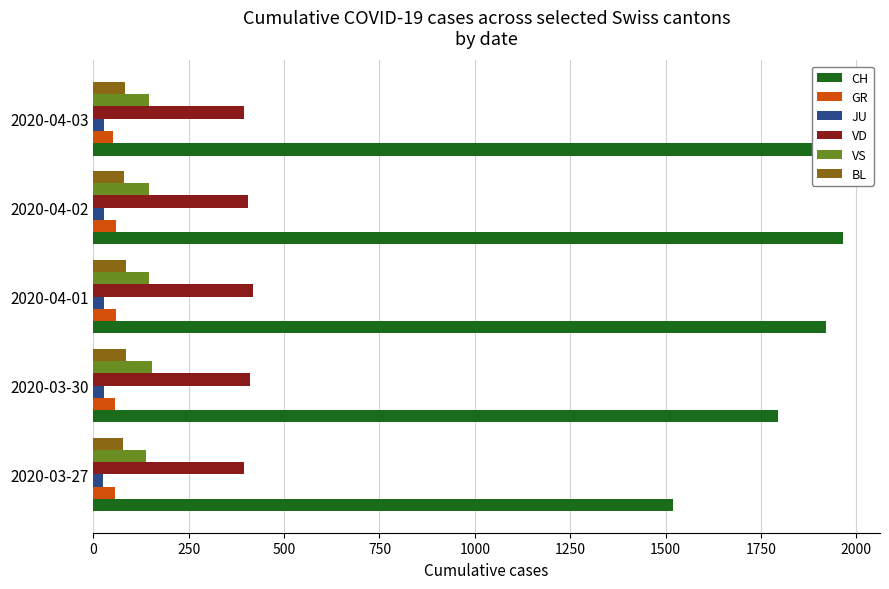

Which series has the largest range (max minus min)?

CH